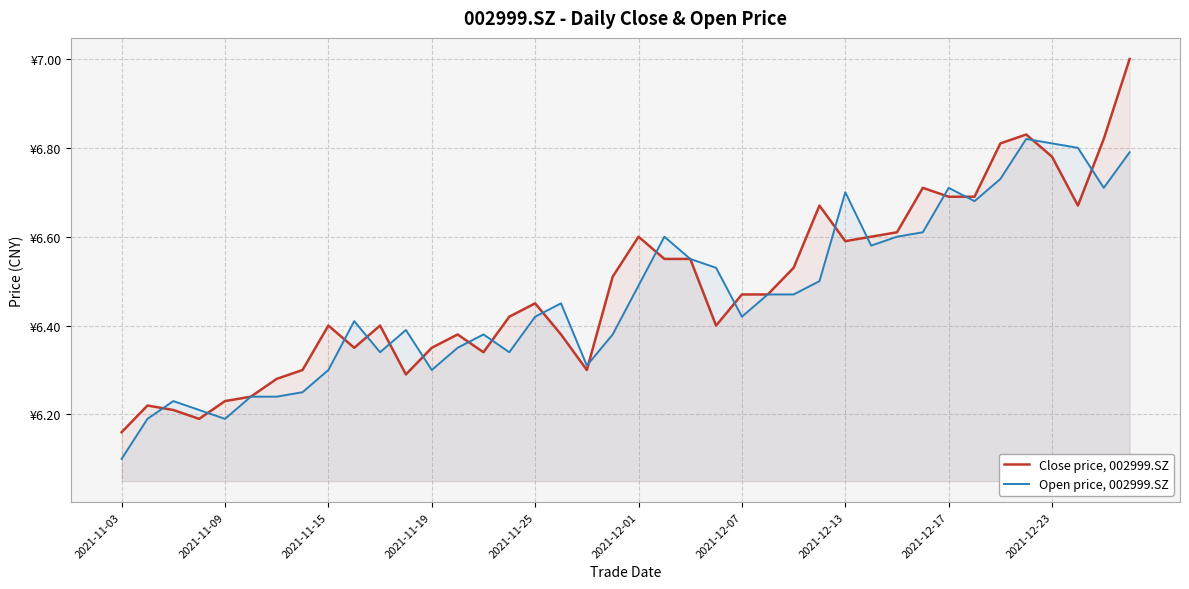

Which series has the largest range (max minus min)?

Close price, 002999.SZ